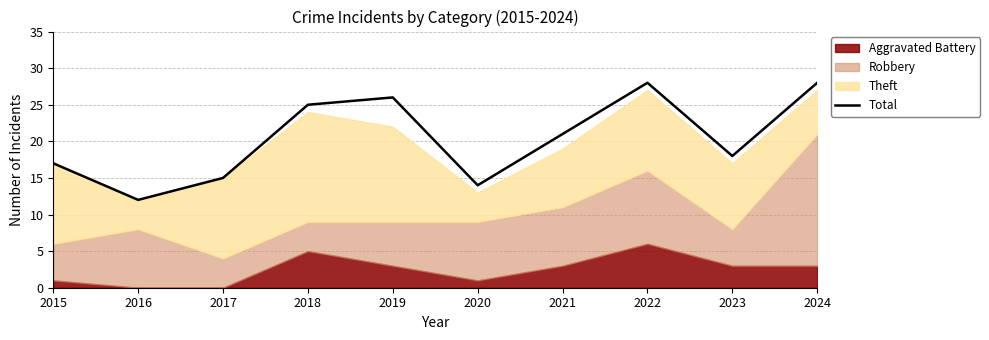

What is the ratio of the value at 2024 to the value at 2018?

1.1